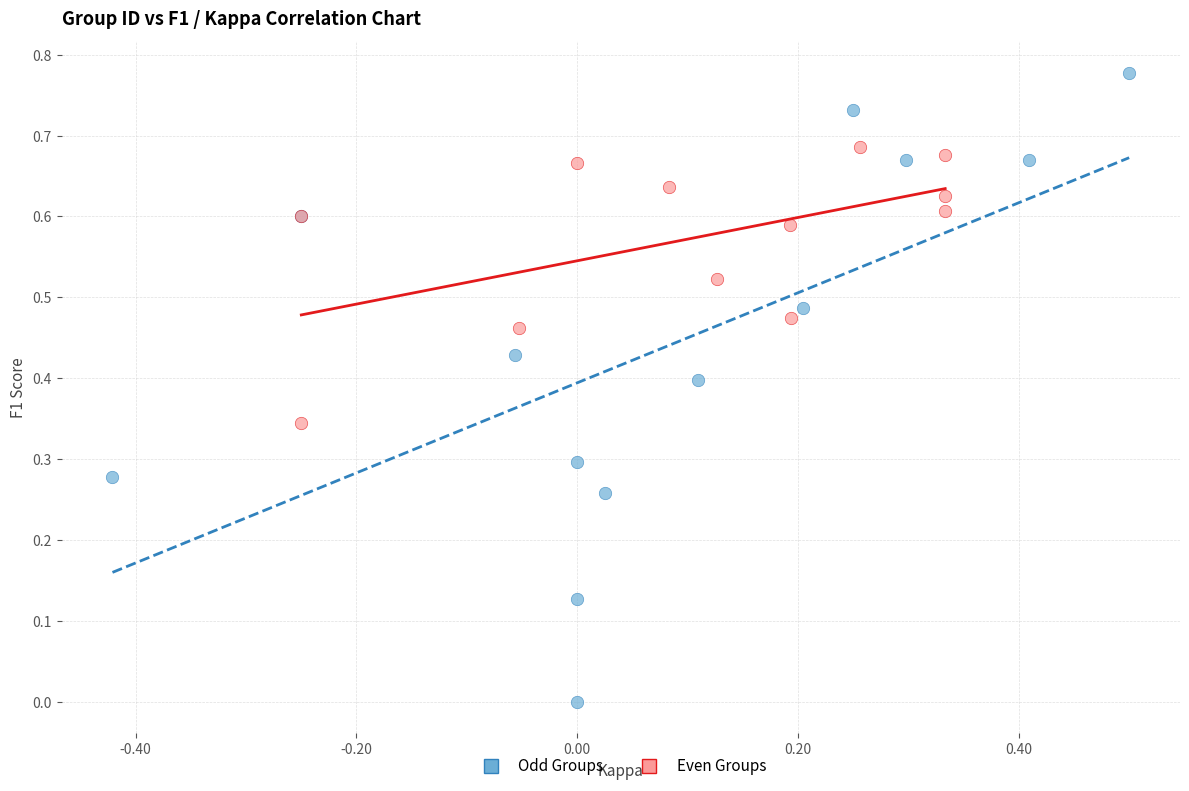

Which series contains the highest Y value?

Odd Groups